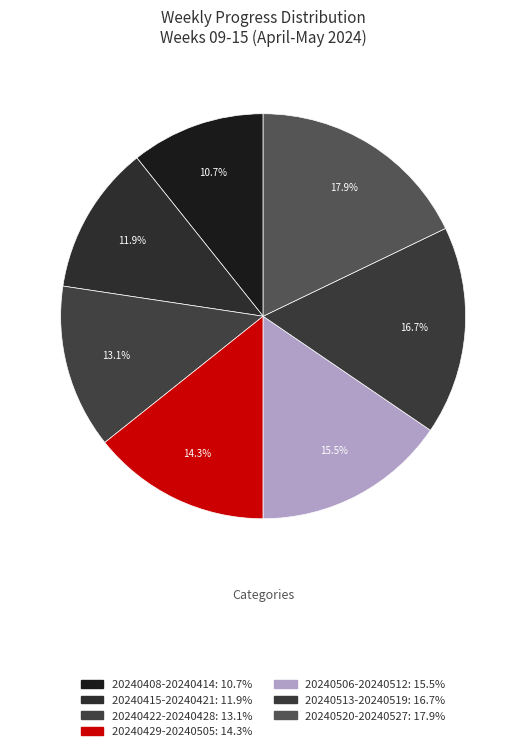

Count the number of slices in the pie.

7